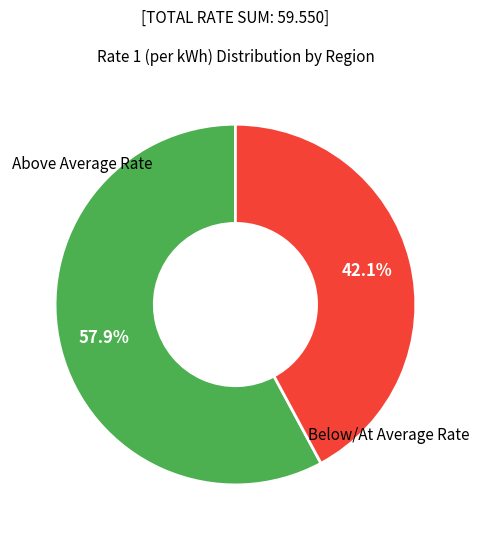

Does any single category account for the majority?

Yes